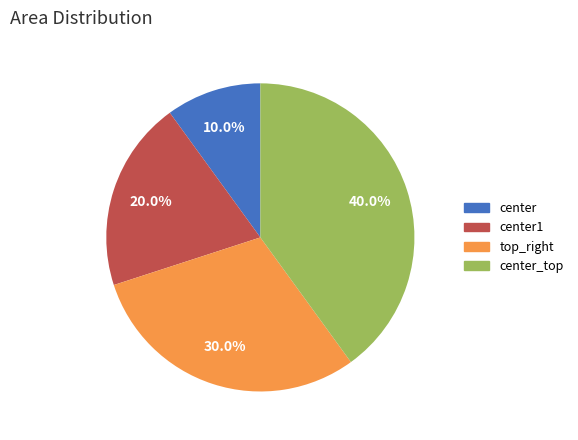

Is there a majority slice in this chart?

No